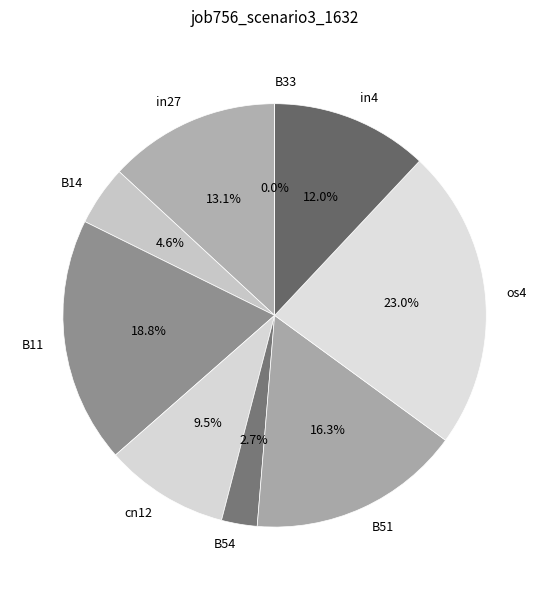

Which slice is the largest?

os4